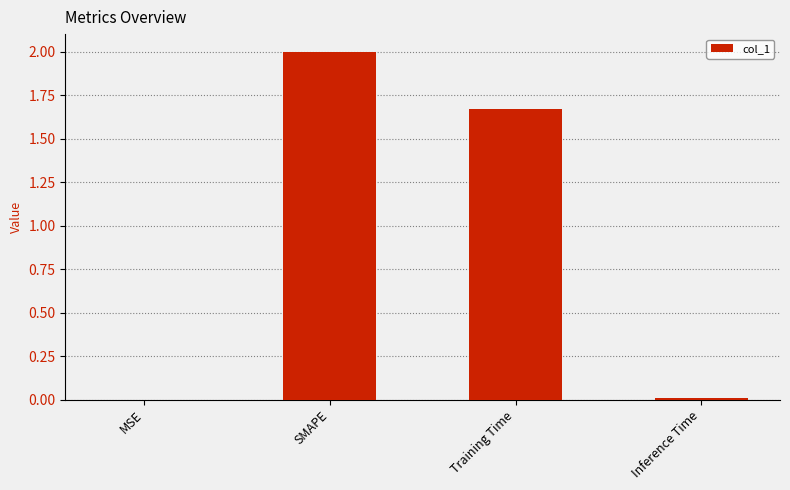

The chart shows a value of 0.0 at MSE. True or false?

True